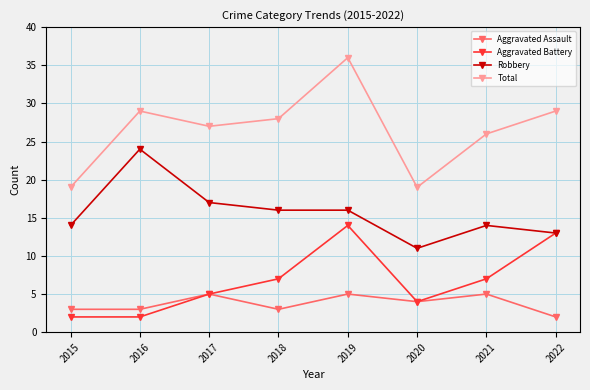

In Total, how many points are higher than both neighbors (excluding endpoints)?

2